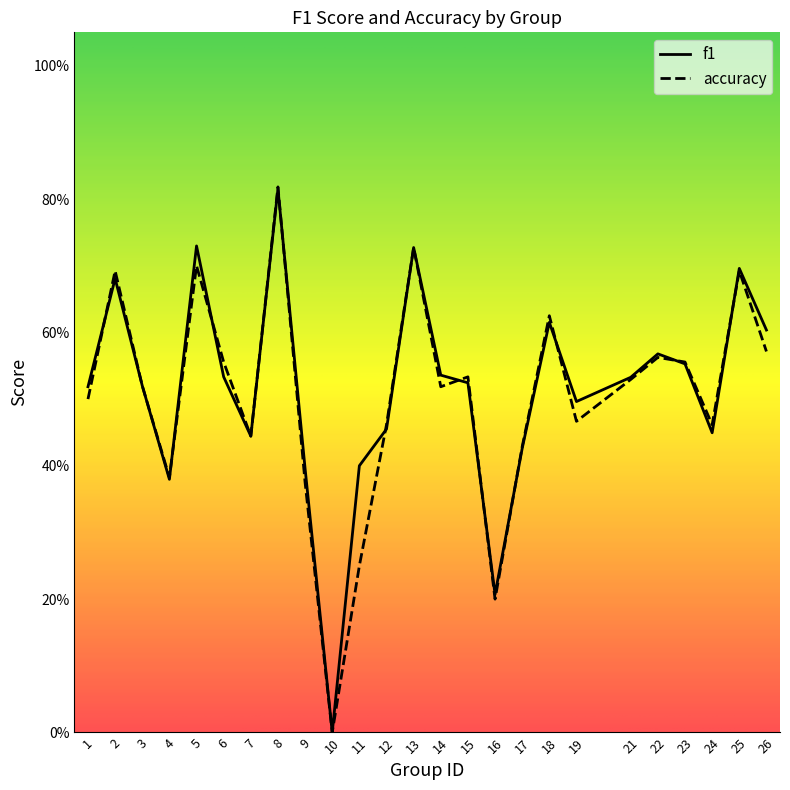

What are all the series names shown in the legend?

f1, accuracy